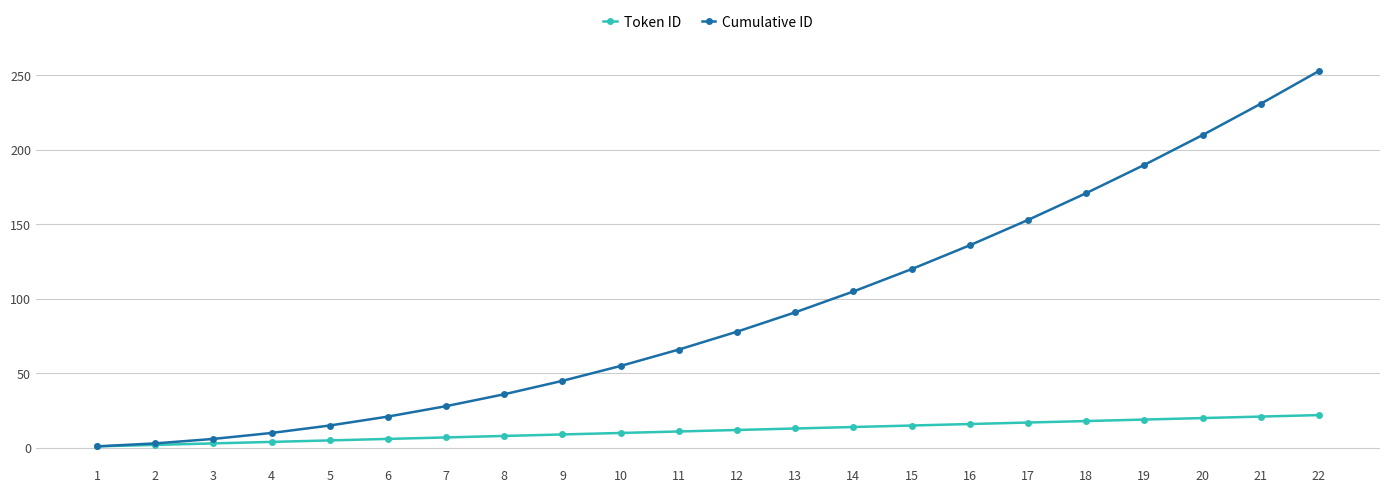

What is the sum of all Token ID values?

253